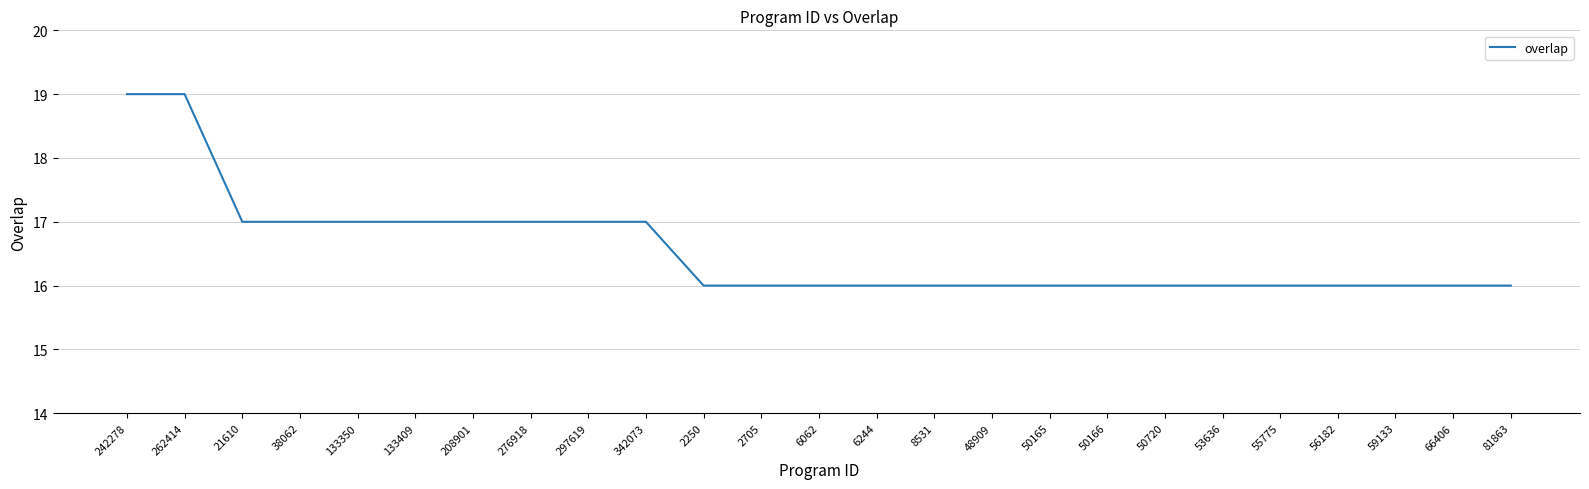

Does the chart have visible grid lines?

Yes